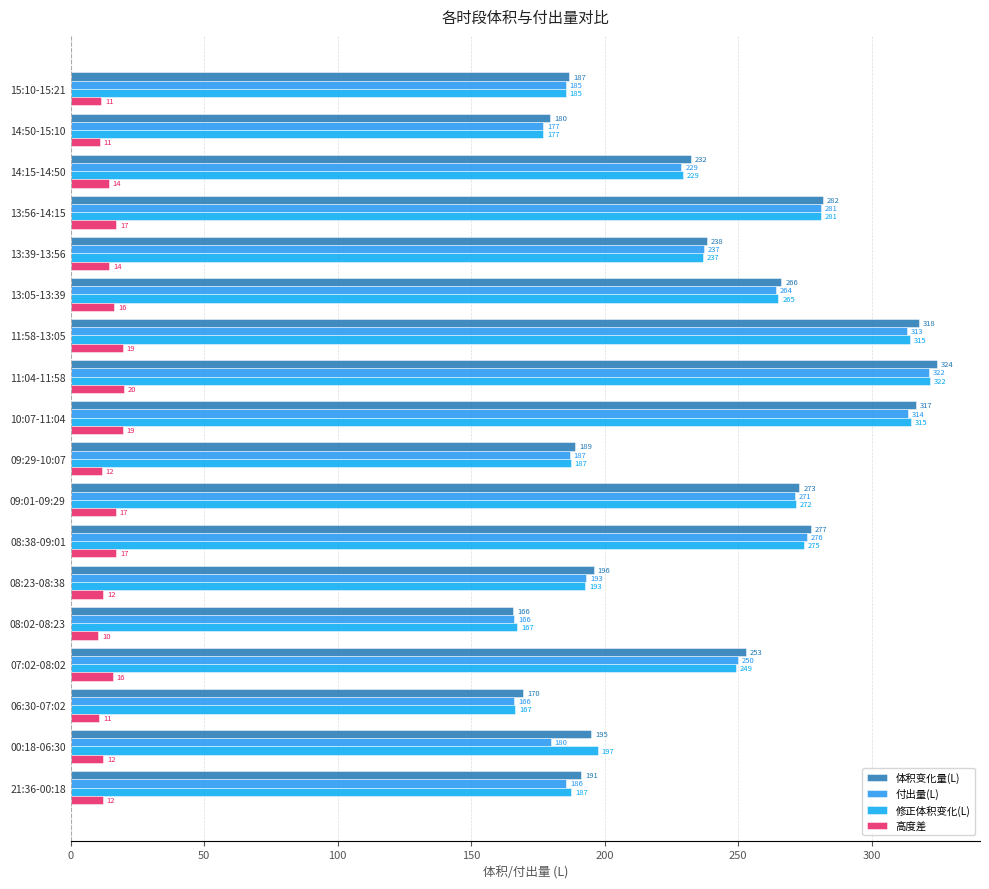

What is the smallest value displayed?

10.3